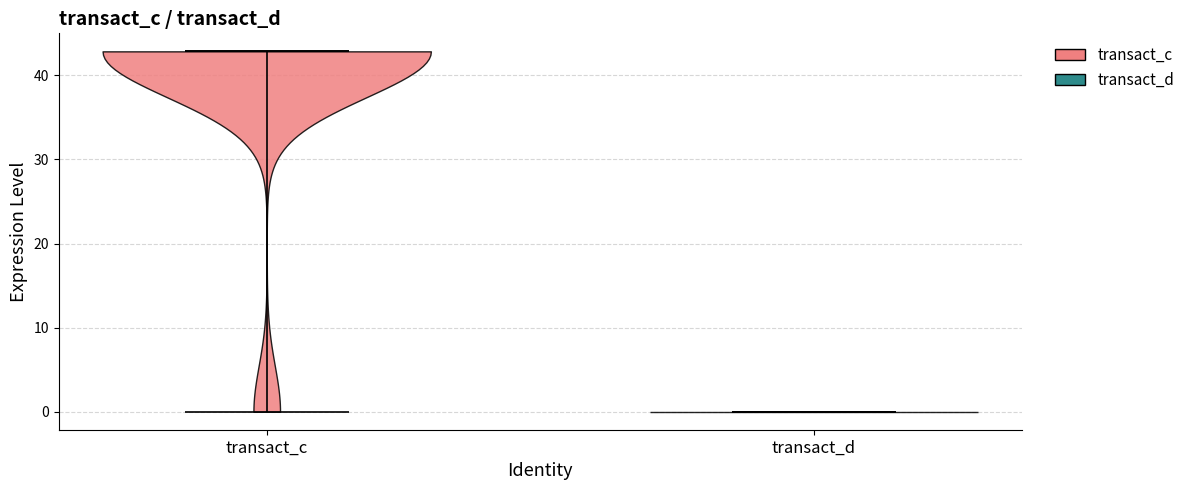

Which violin has the lowest median line?

transact_d